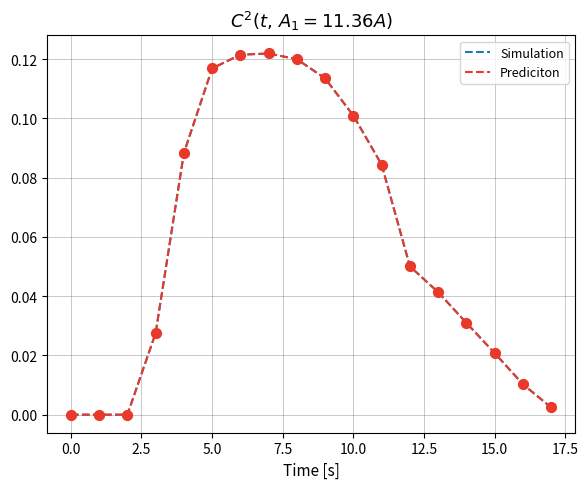

Which series has the largest total across all categories?

Simulation